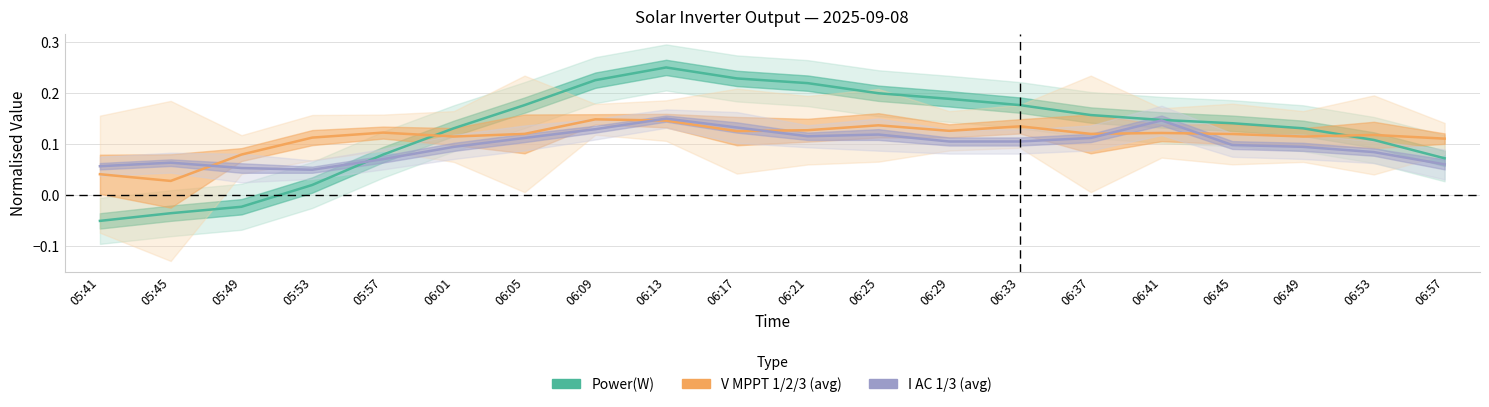

Reading left to right, what are all the values shown in this chart?

Power(W): -0.1	-0.0	-0.0	0.0	0.1	0.1	0.2	0.2	0.2	0.2	0.2	0.2	0.2	0.2	0.2	0.1	0.1	0.1	0.1	0.1
V MPPT (avg): 0.0	0.0	0.1	0.1	0.1	0.1	0.1	0.1	0.1	0.1	0.1	0.1	0.1	0.1	0.1	0.1	0.1	0.1	0.1	0.1
I AC (avg): 0.1	0.1	0.1	0.1	0.1	0.1	0.1	0.1	0.2	0.1	0.1	0.1	0.1	0.1	0.1	0.1	0.1	0.1	0.1	0.1